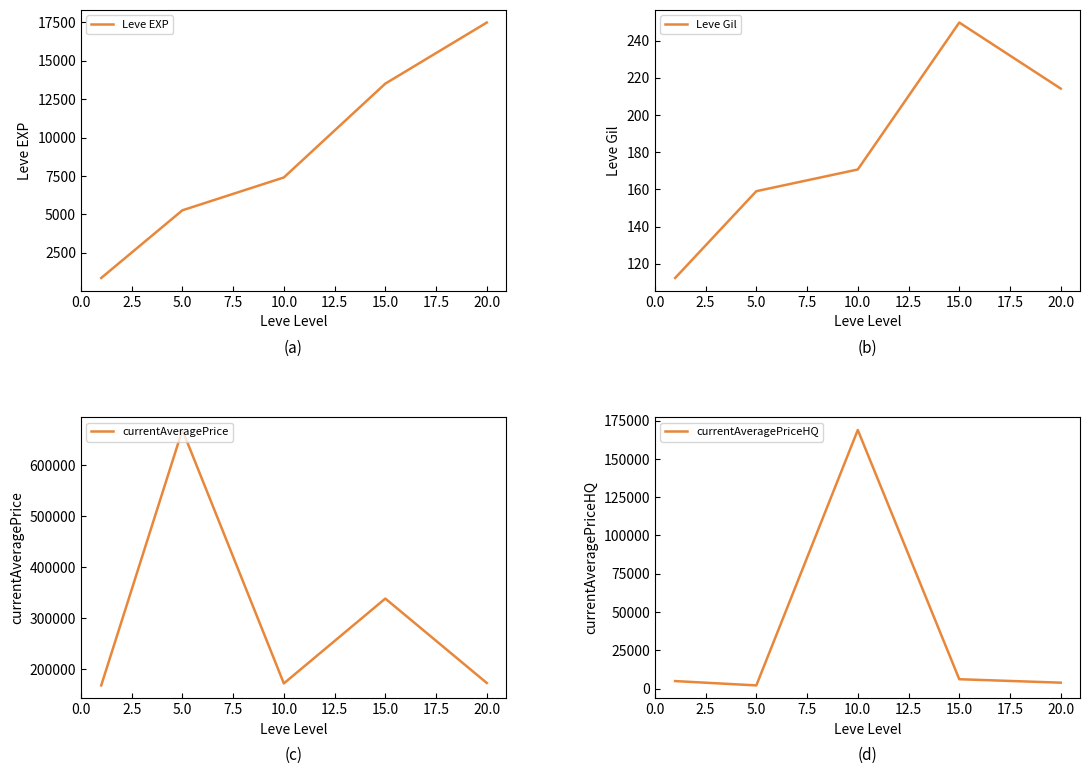

The value of Leve EXP at 5.0 is 5261.7. True or false?

True